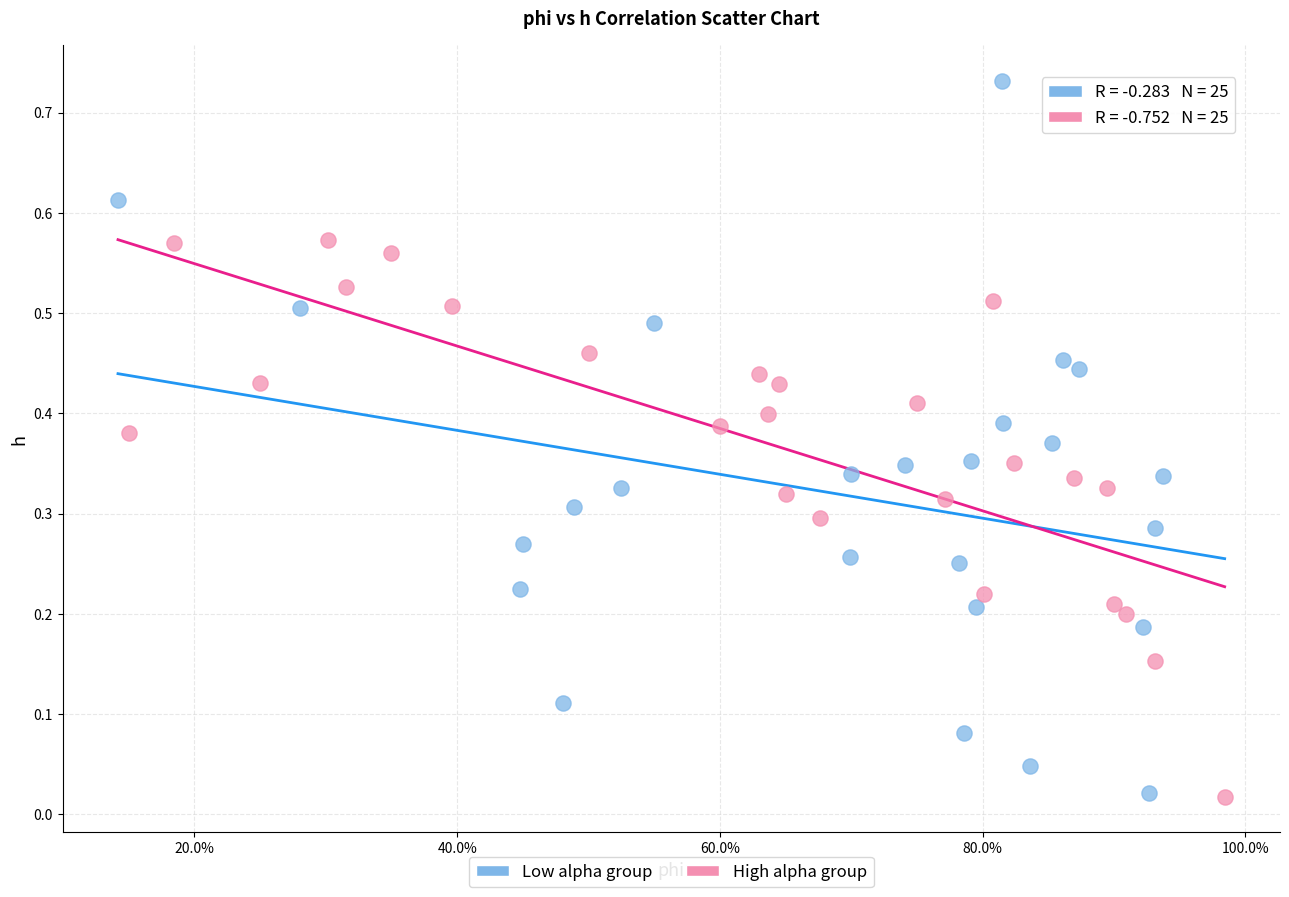

Which series reaches the maximum Y coordinate?

Low alpha group